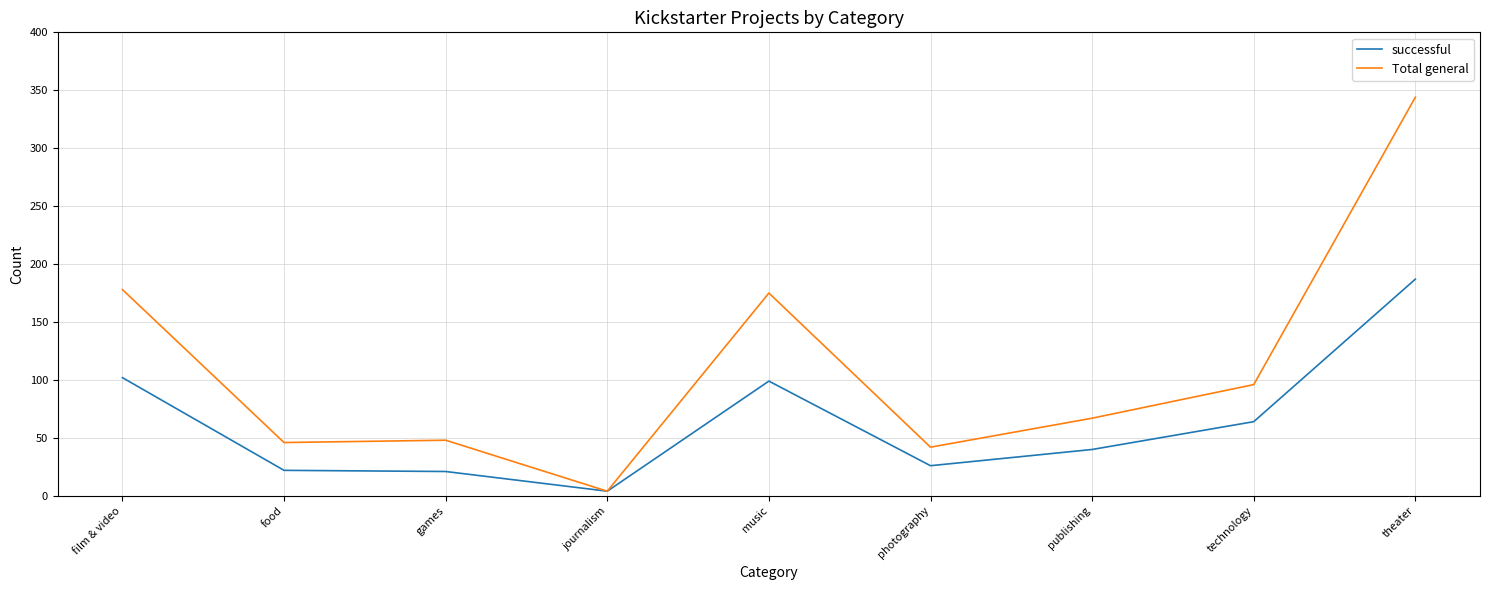

Rank the series by their average value, from lowest to highest.

successful, Total general